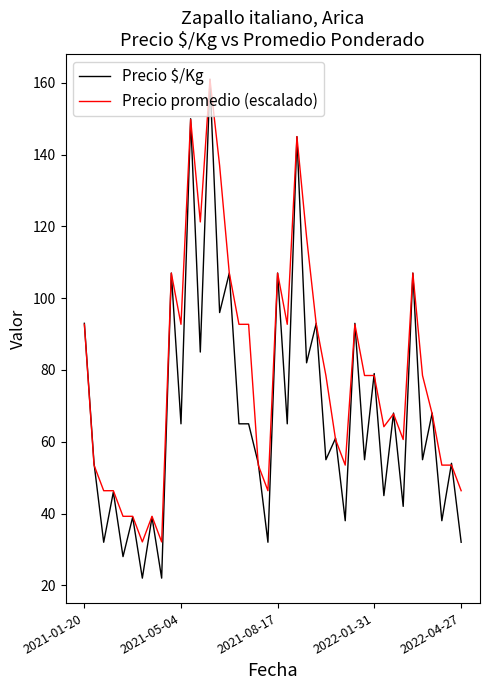

Which series has the widest spread of values?

Precio $/Kg